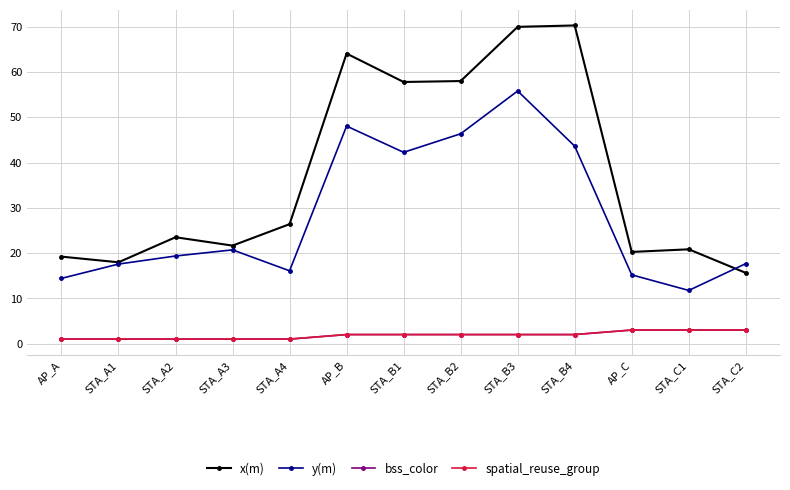

List the labels in order of y(m) value, largest first.

STA_B3, AP_B, STA_B2, STA_B4, STA_B1, STA_A3, STA_A2, STA_C2, STA_A1, STA_A4, AP_C, AP_A, STA_C1